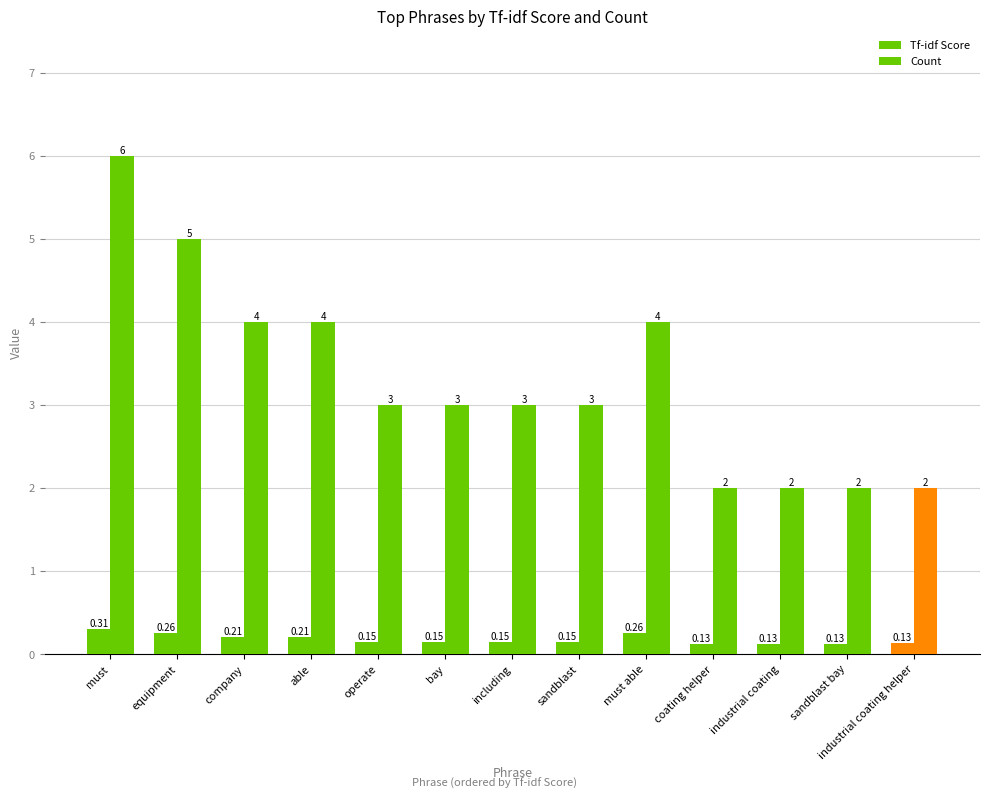

Are the bars grouped side by side (vs. stacked)?

Yes